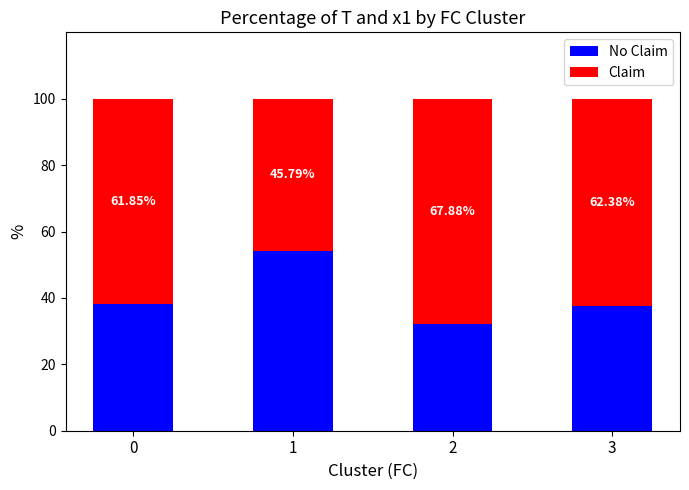

Does the chart contain stacked bars?

Yes